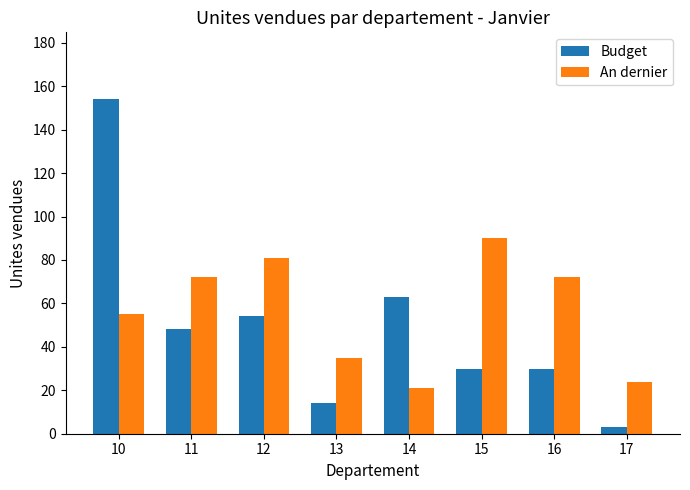

What is the total value across all series at 15?

120